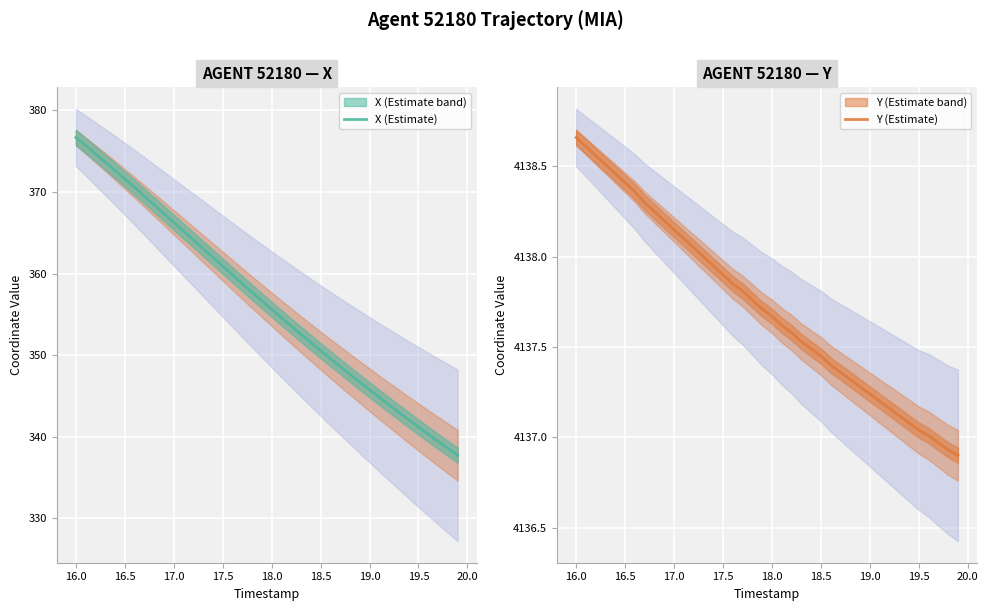

True or false: X (Estimate) and Y (Estimate) intersect in this chart.

False